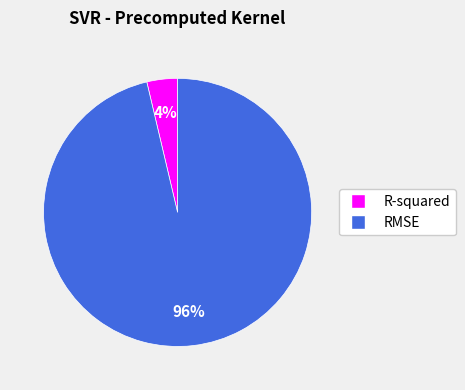

Which category has the biggest portion of the pie?

RMSE